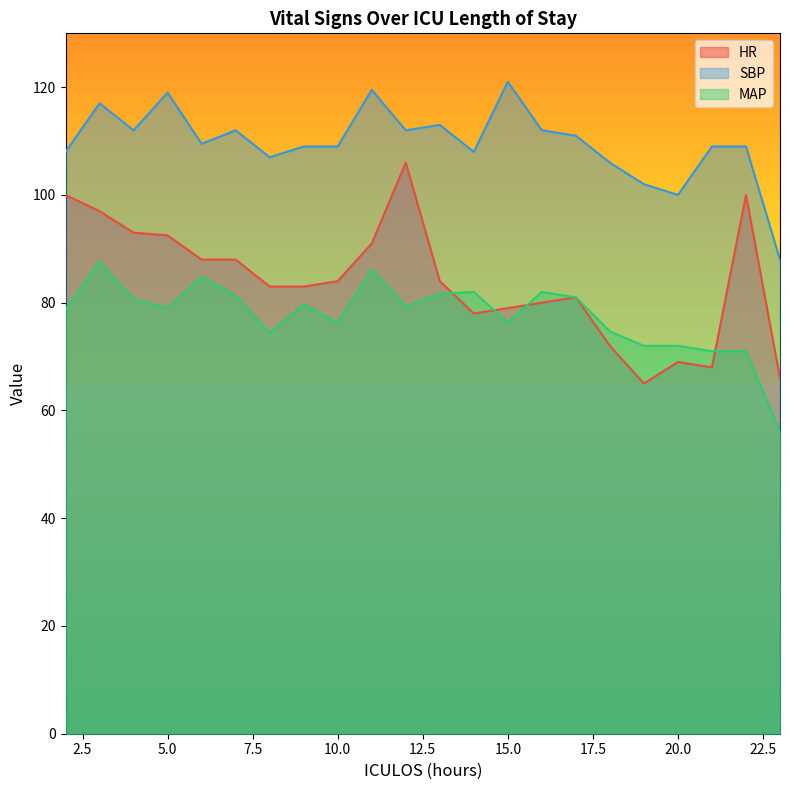

At how many categories does at least one series exceed 93?

21